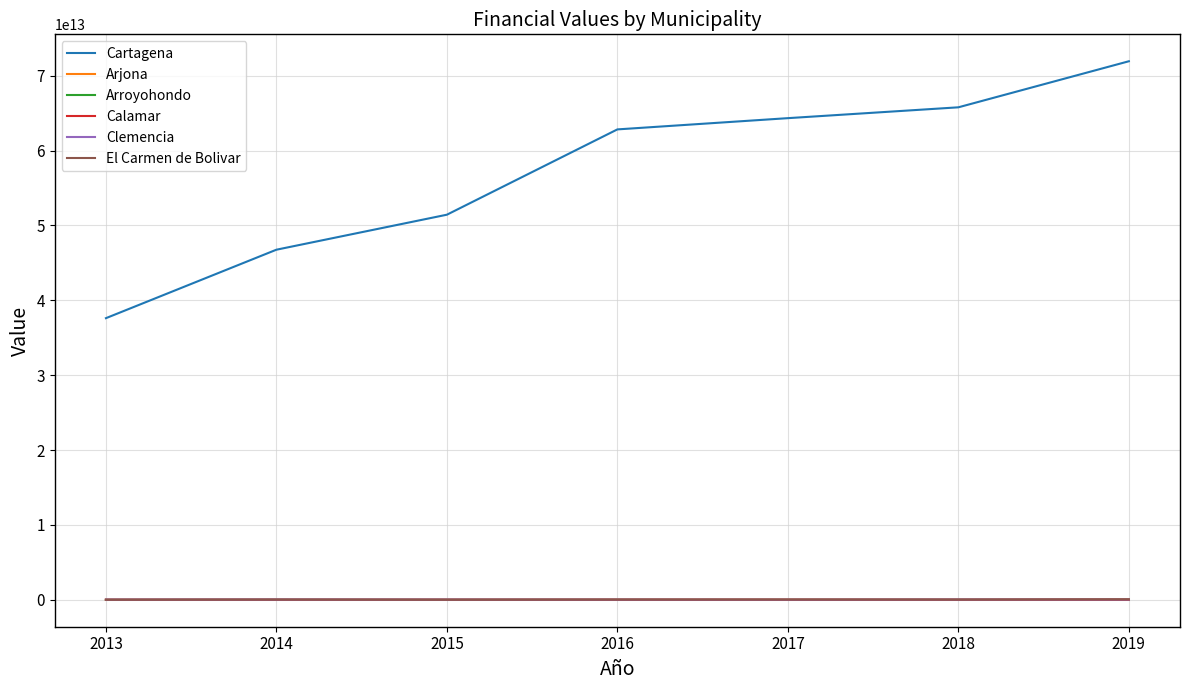

Where does the El Carmen de Bolivar series first go above 29207015624?

2014